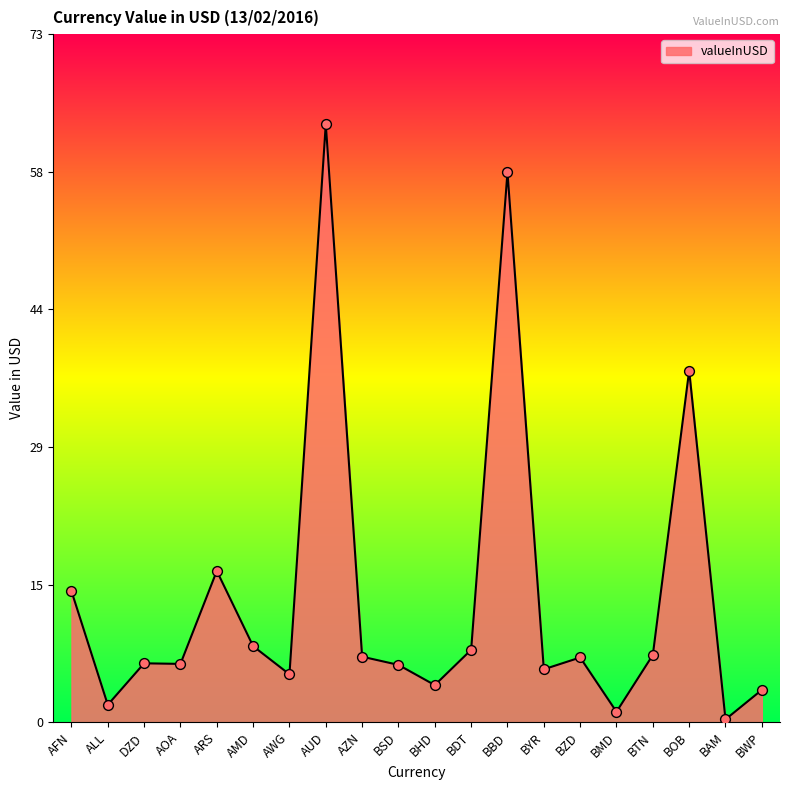

What is the change in value from BDT to BYR?

-2.1